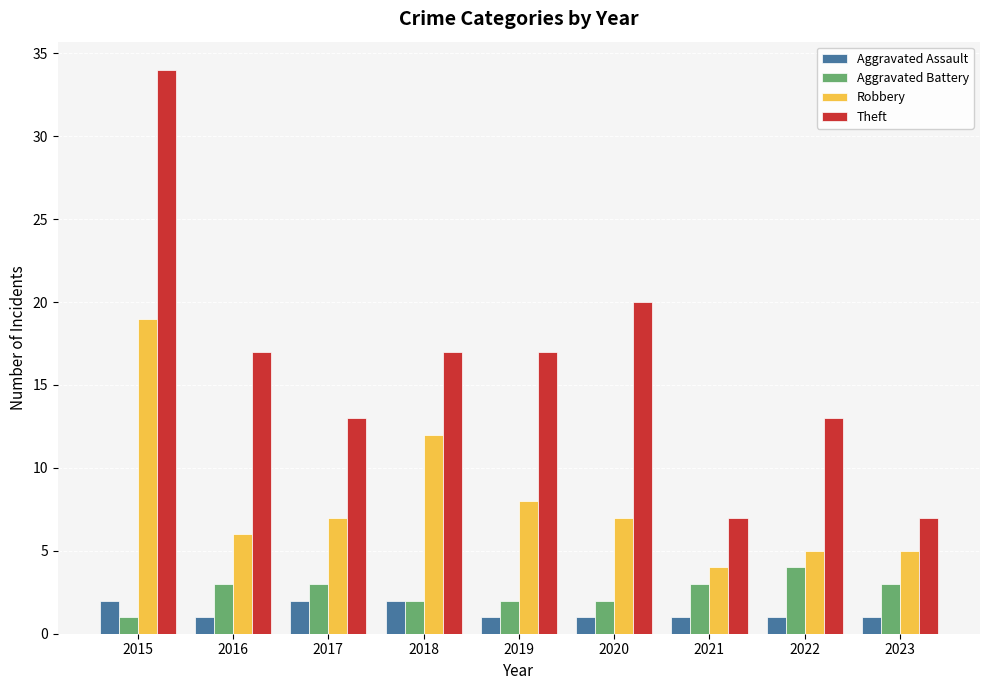

What is the approximate value of Aggravated Assault at 2020?

1